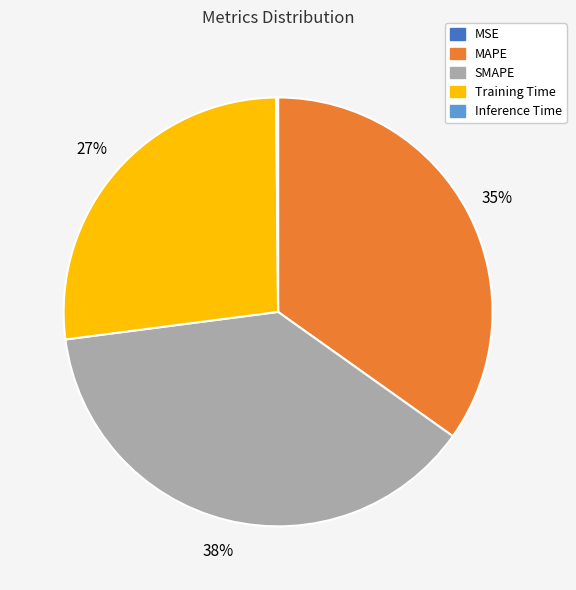

What is the ratio of the value at MAPE to the value at Training Time?

1.3